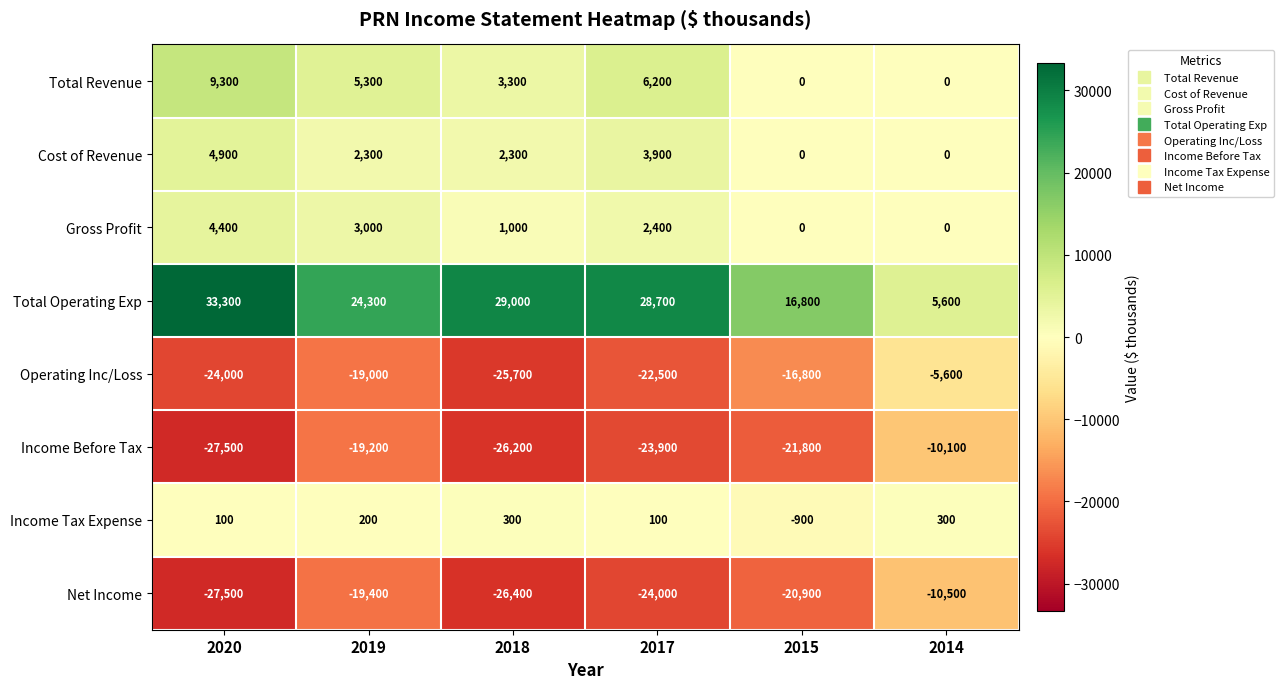

Where is Operating Inc/Loss nearest to the value -15650?

2015